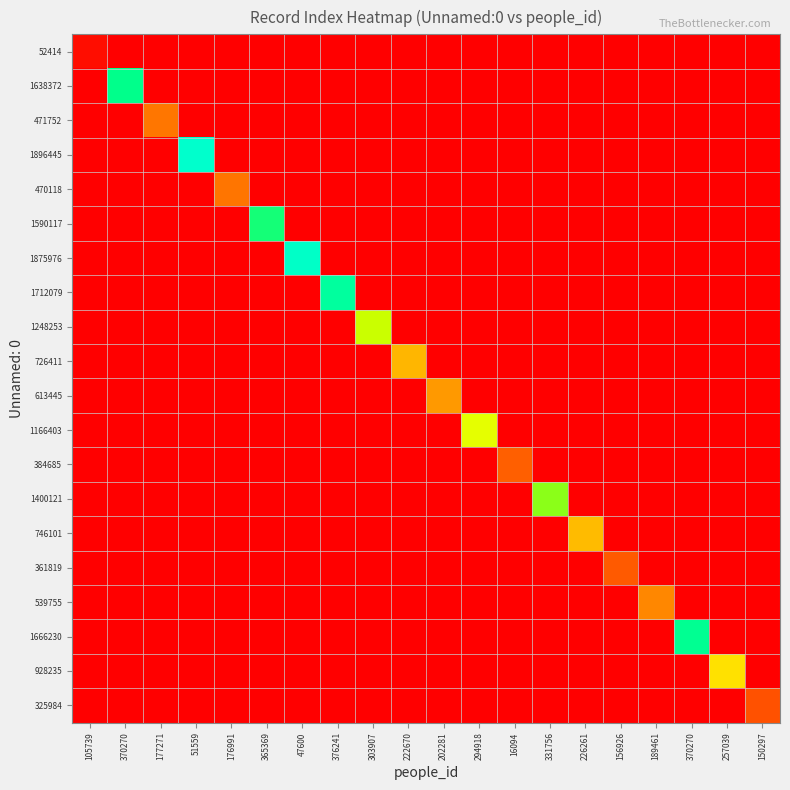

Between 294918 and 176991, which is larger?

294918